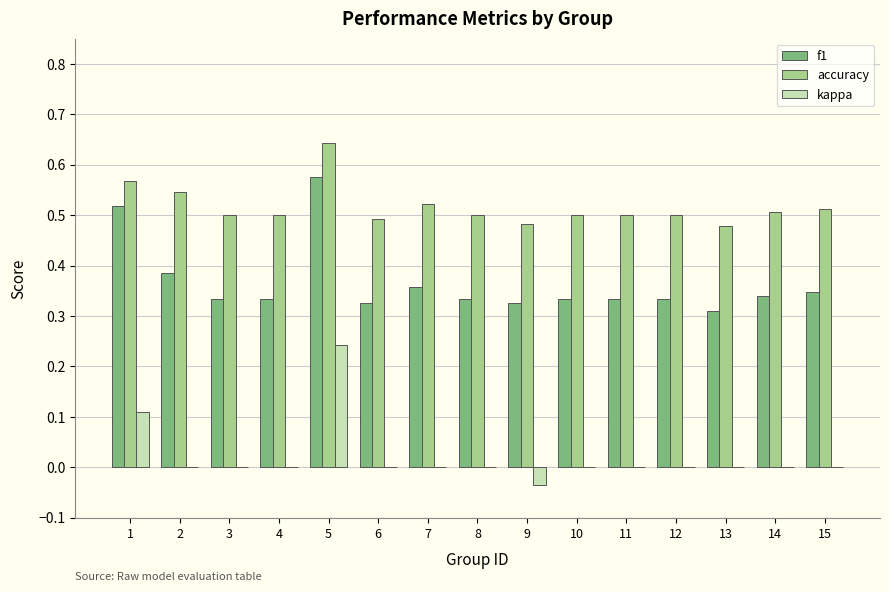

Are the bars horizontal?

No